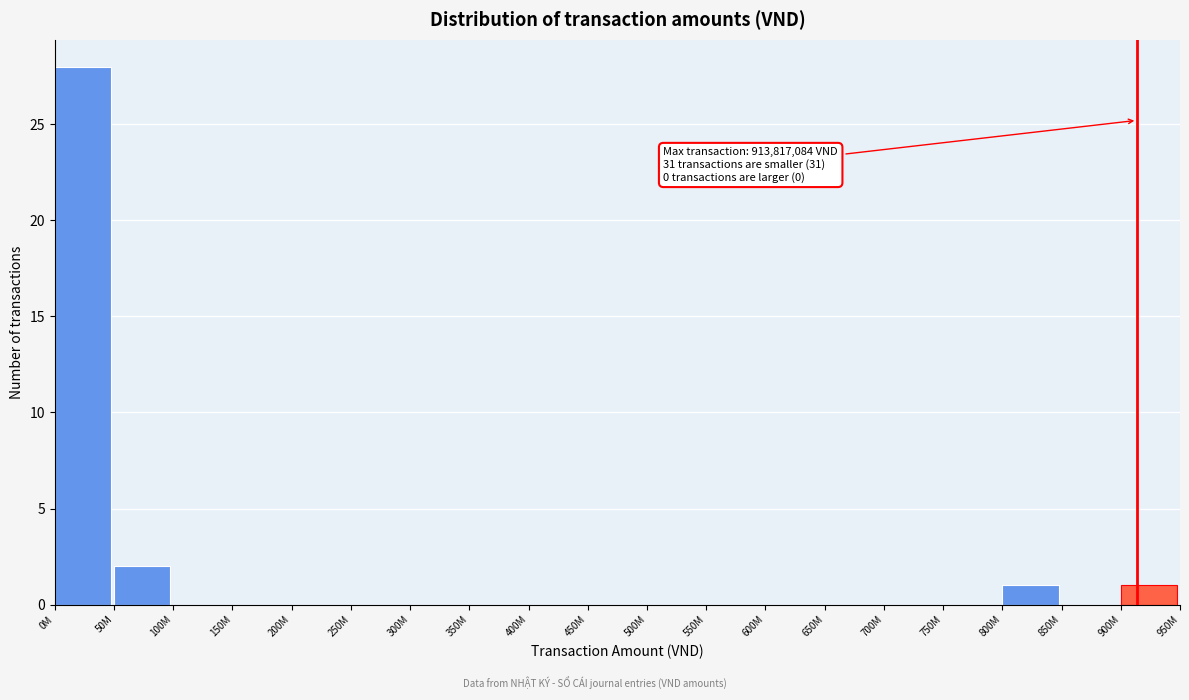

Reading left to right, list all the values displayed in this chart.

0M=28	50M=2	100M=0	150M=0	200M=0	250M=0	300M=0	350M=0	400M=0	450M=0	500M=0	550M=0	600M=0	650M=0	700M=0	750M=0	800M=1	850M=0	900M=1